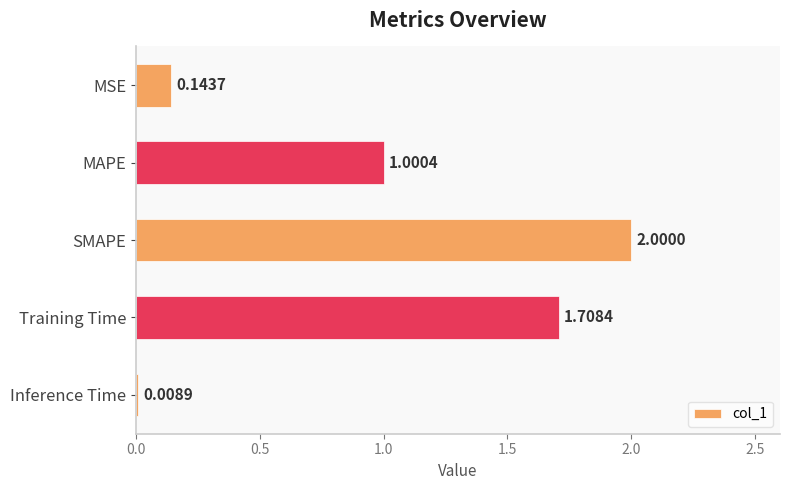

How many values are below 1?

2